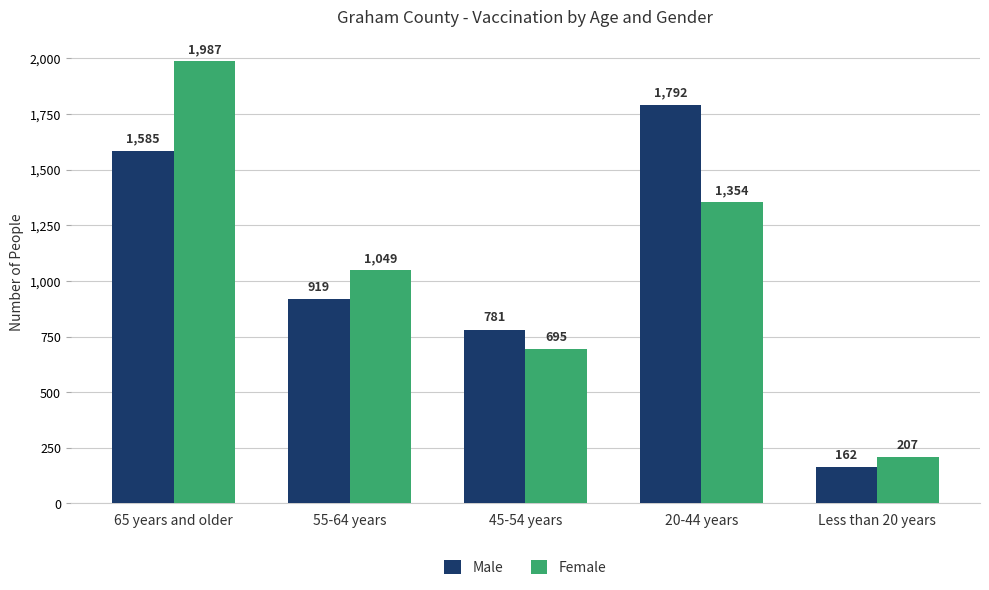

At how many categories does at least one series exceed 1914?

1